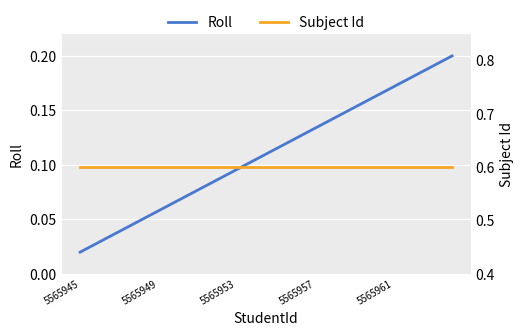

True or false: Roll and Subject Id cross at least once.

False